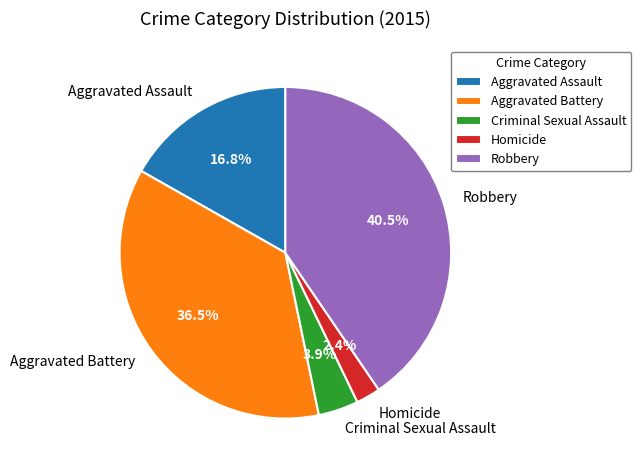

Combined, what portion of the pie is Robbery and Criminal Sexual Assault?

44.4%